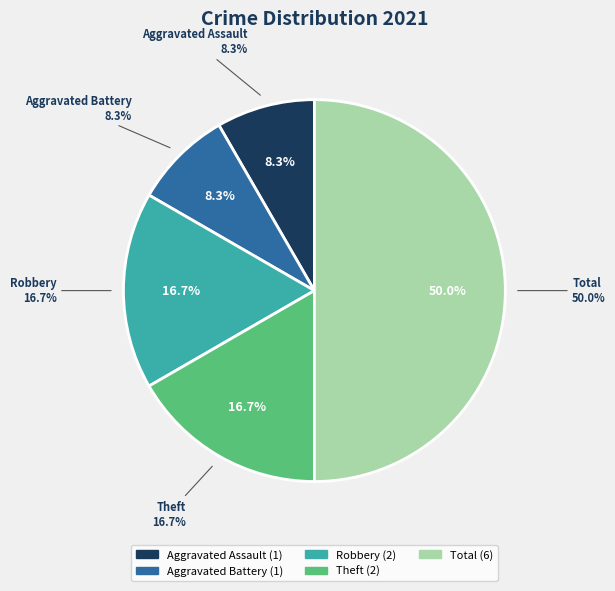

Which slice is the largest?

Total